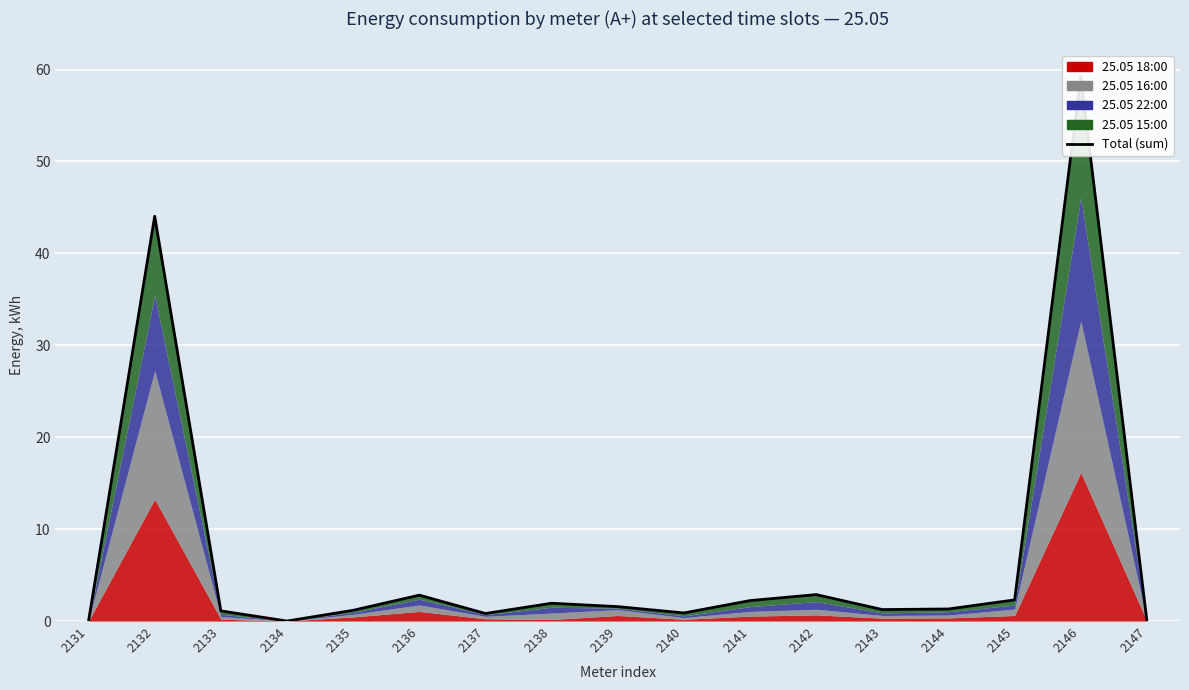

What is the difference between the values at 2133 and 2145?

1.2